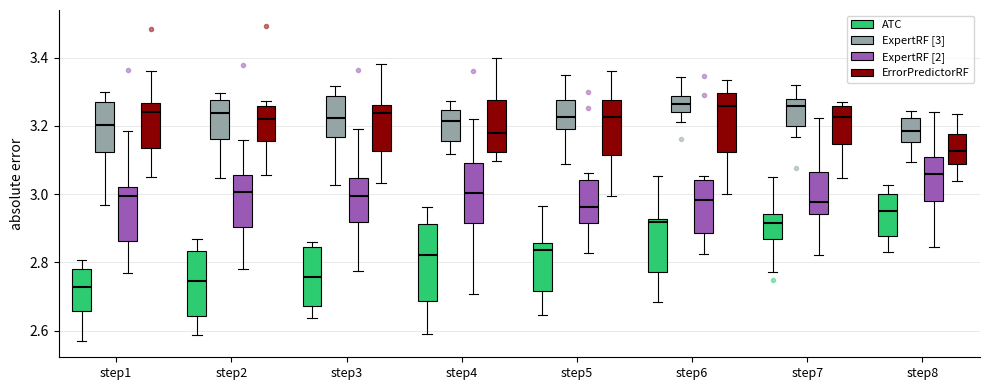

Reading left to right, transcribe this box plot: for each box, give where its median line is, the range the box spans, and where its two whiskers end, as read against the y-axis. The values are not printed on the chart, so give them approximately, as read against the axis.

step1 (ATC): median 2.72, box 2.66 to 2.78, whiskers 2.56 to 2.80
step1 (ExpertRF [3]): median 3.20, box 3.12 to 3.28, whiskers 2.96 to 3.30
step1 (ExpertRF [2]): median 3.00, box 2.86 to 3.02, whiskers 2.76 to 3.18
step1 (ErrorPredictorRF): median 3.24, box 3.14 to 3.26, whiskers 3.04 to 3.36
step2 (ATC): median 2.74, box 2.64 to 2.84, whiskers 2.58 to 2.86
step2 (ExpertRF [3]): median 3.24, box 3.16 to 3.28, whiskers 3.04 to 3.30
step2 (ExpertRF [2]): median 3.00, box 2.90 to 3.06, whiskers 2.78 to 3.16
step2 (ErrorPredictorRF): median 3.22, box 3.16 to 3.26, whiskers 3.06 to 3.28
step3 (ATC): median 2.76, box 2.68 to 2.84, whiskers 2.64 to 2.86
step3 (ExpertRF [3]): median 3.22, box 3.16 to 3.28, whiskers 3.02 to 3.32
step3 (ExpertRF [2]): median 3.00, box 2.92 to 3.04, whiskers 2.78 to 3.20
step3 (ErrorPredictorRF): median 3.24, box 3.12 to 3.26, whiskers 3.04 to 3.38
step4 (ATC): median 2.82, box 2.68 to 2.92, whiskers 2.58 to 2.96
step4 (ExpertRF [3]): median 3.22, box 3.16 to 3.24, whiskers 3.12 to 3.28
step4 (ExpertRF [2]): median 3.00, box 2.92 to 3.10, whiskers 2.70 to 3.22
step4 (ErrorPredictorRF): median 3.18, box 3.12 to 3.28, whiskers 3.10 to 3.40
step5 (ATC): median 2.84, box 2.72 to 2.86, whiskers 2.64 to 2.96
step5 (ExpertRF [3]): median 3.22, box 3.18 to 3.28, whiskers 3.08 to 3.34
step5 (ExpertRF [2]): median 2.96, box 2.92 to 3.04, whiskers 2.82 to 3.06
step5 (ErrorPredictorRF): median 3.22, box 3.12 to 3.28, whiskers 3.00 to 3.36
step6 (ATC): median 2.92 (just below the box's upper edge), box 2.78 to 2.92, whiskers 2.68 to 3.06
step6 (ExpertRF [3]): median 3.26, box 3.24 to 3.28, whiskers 3.22 to 3.34
step6 (ExpertRF [2]): median 2.98, box 2.88 to 3.04, whiskers 2.82 to 3.06
step6 (ErrorPredictorRF): median 3.26, box 3.12 to 3.30, whiskers 3.00 to 3.34
step7 (ATC): median 2.92, box 2.86 to 2.94, whiskers 2.78 to 3.06
step7 (ExpertRF [3]): median 3.26, box 3.20 to 3.28, whiskers 3.16 to 3.32
step7 (ExpertRF [2]): median 2.98, box 2.94 to 3.06, whiskers 2.82 to 3.22
step7 (ErrorPredictorRF): median 3.22, box 3.14 to 3.26, whiskers 3.04 to 3.26 (just above the box's upper edge)
step8 (ATC): median 2.96, box 2.88 to 3.00, whiskers 2.84 to 3.02
step8 (ExpertRF [3]): median 3.18, box 3.16 to 3.22, whiskers 3.10 to 3.24
step8 (ExpertRF [2]): median 3.06, box 2.98 to 3.10, whiskers 2.84 to 3.24
step8 (ErrorPredictorRF): median 3.12, box 3.08 to 3.18, whiskers 3.04 to 3.24